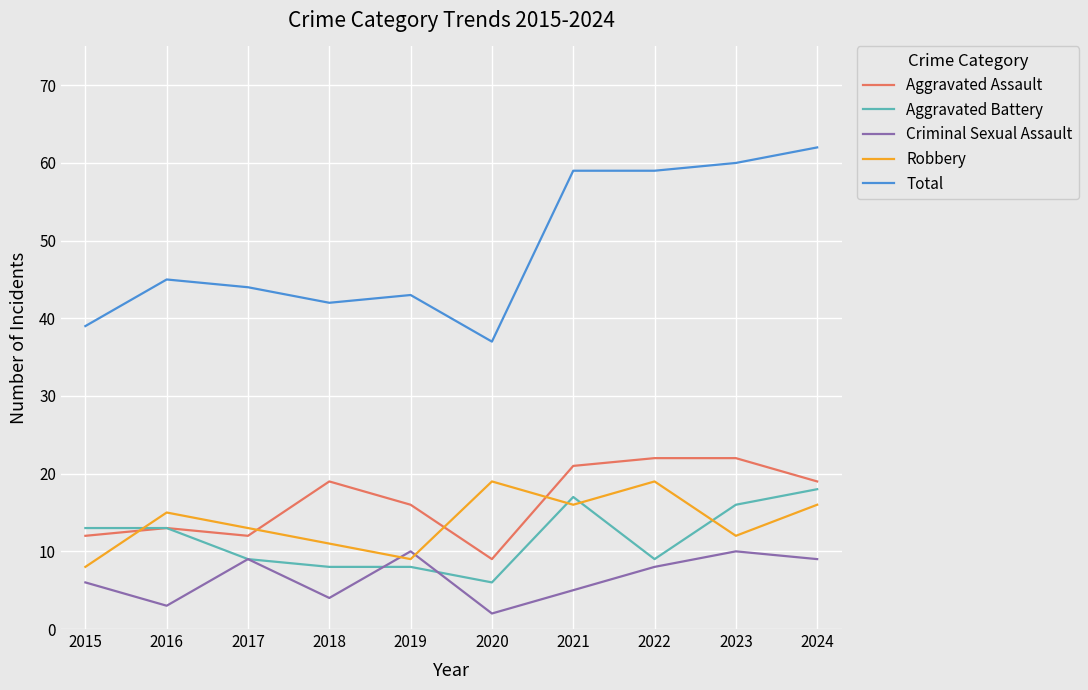

At which category does Criminal Sexual Assault reach its first local peak?

2017